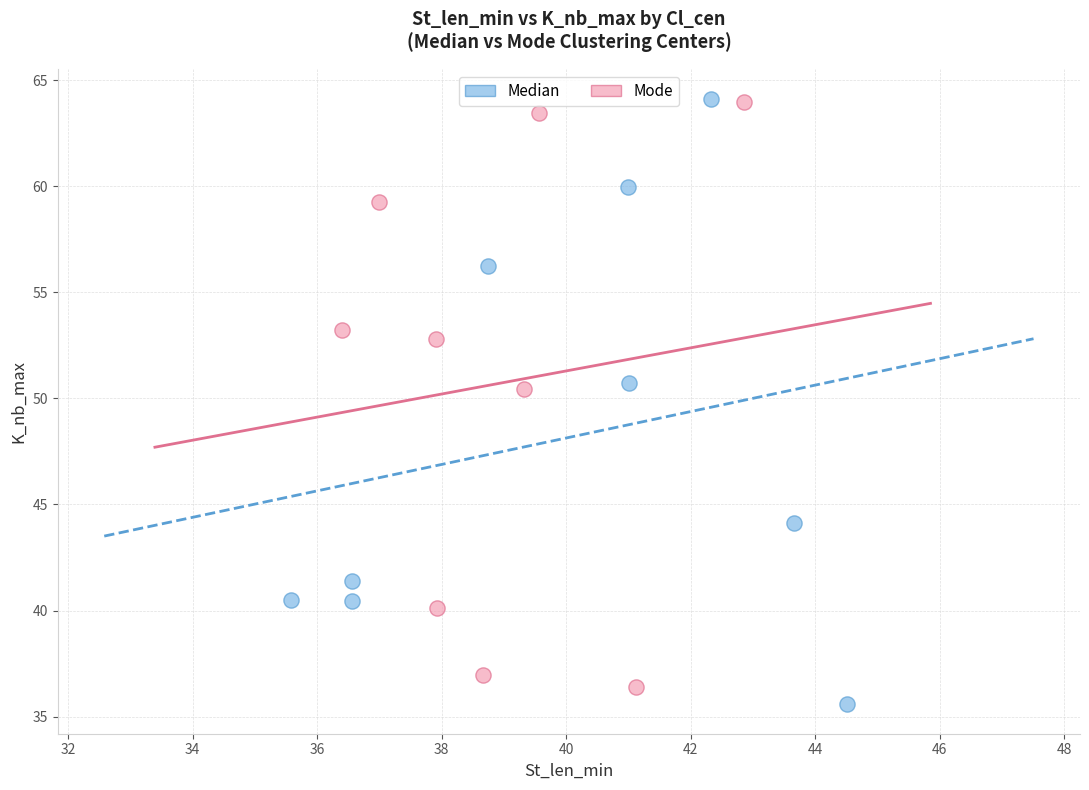

What are all the series names shown in the legend?

Median, Mode